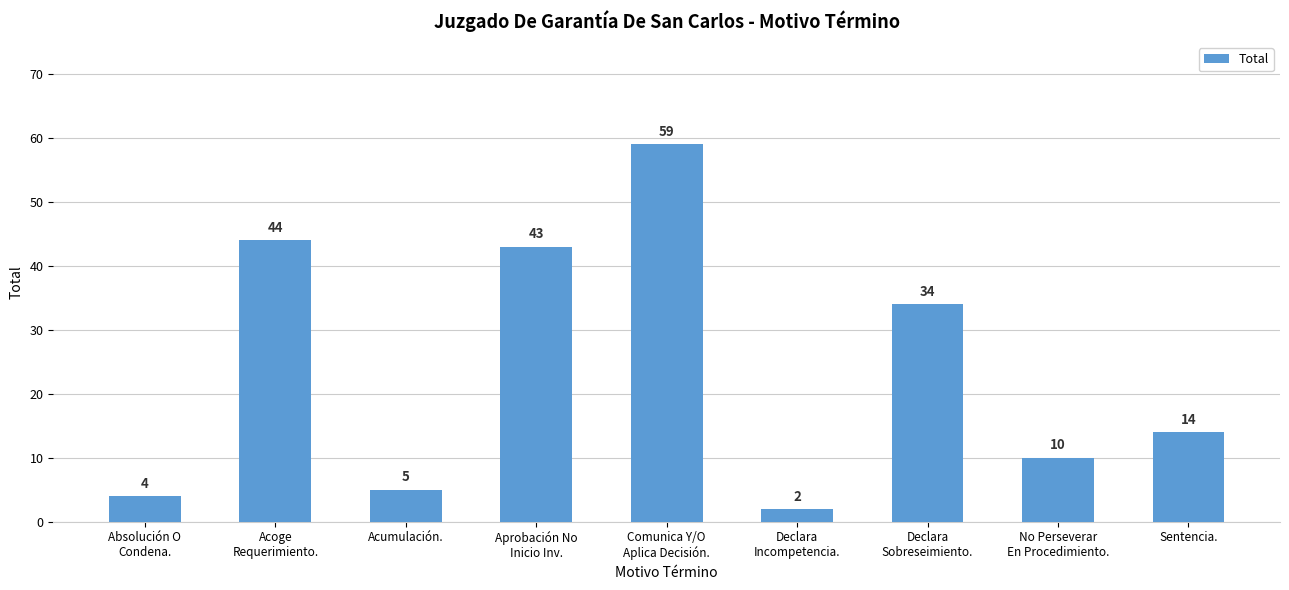

What is the minimum value shown in the chart?

2